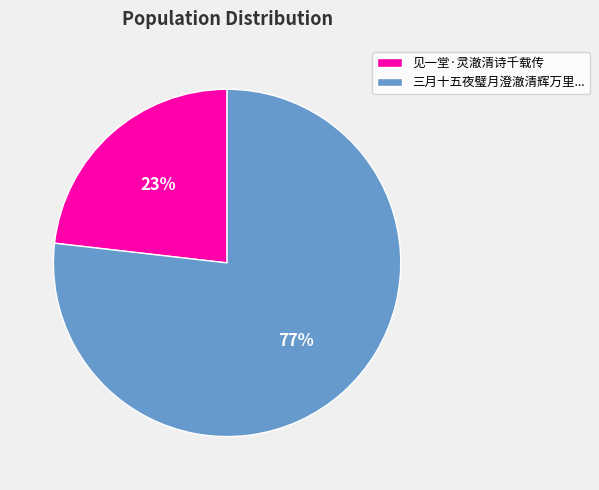

To the nearest percent, what is the difference between the largest and smallest slice percentages?

54%